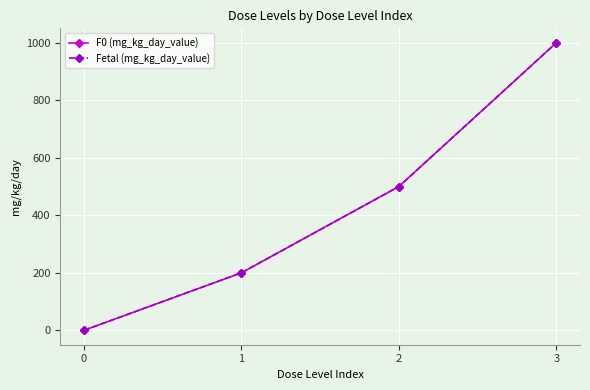

Between 2 and 3, which series saw the biggest shift?

F0 (mg_kg_day_value)